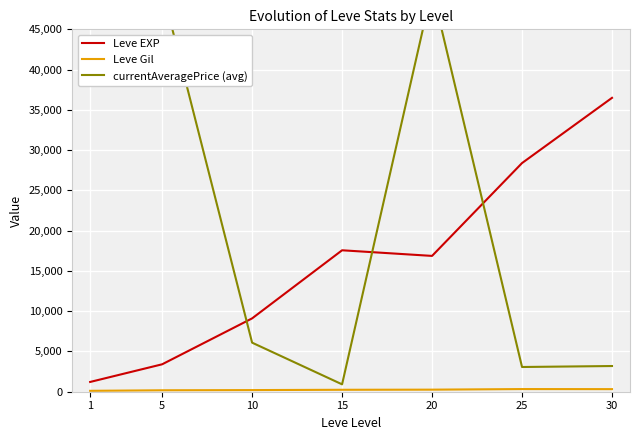

Reading right to left, extract all data points from this chart.

Leve EXP: 36492.5	28393.3	16865.0	17563.3	9106.7	3405.0	1213.3
Leve Gil: 320.8	329.7	257.0	241.3	202.8	180.0	113.3
currentAveragePrice (avg): 3190.5	3070.2	50000.0	916.3	6092.3	50000.0	50000.0